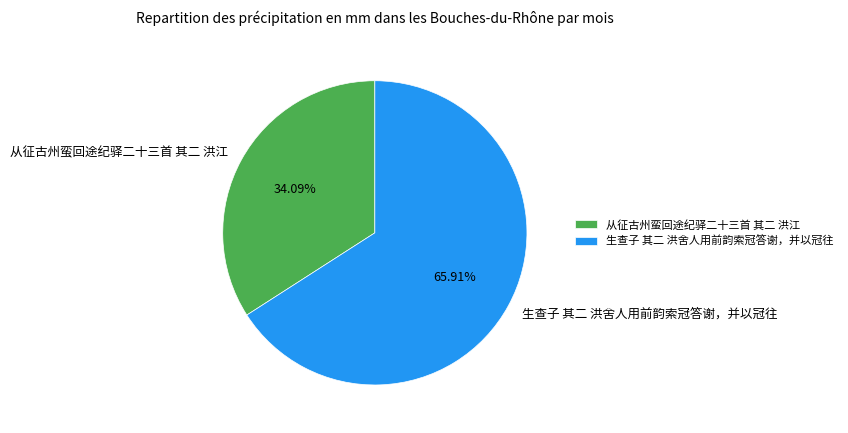

Does any single category account for the majority?

Yes